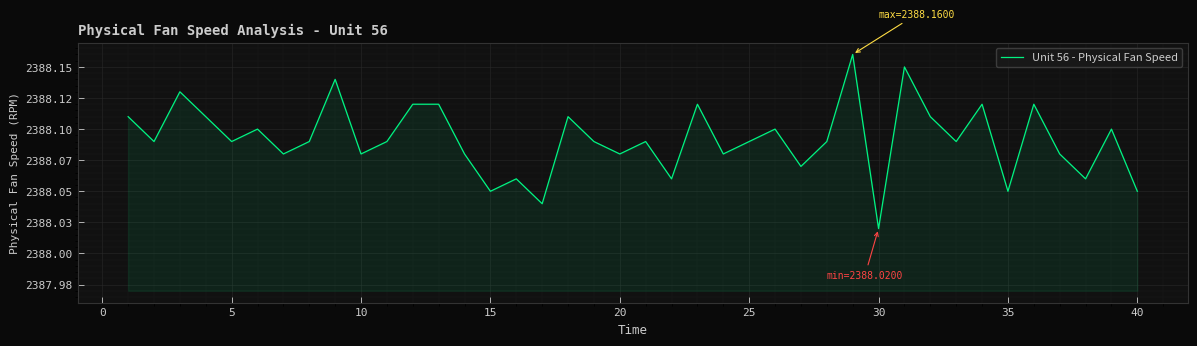

Does the chart display data point markers on the line(s)?

No